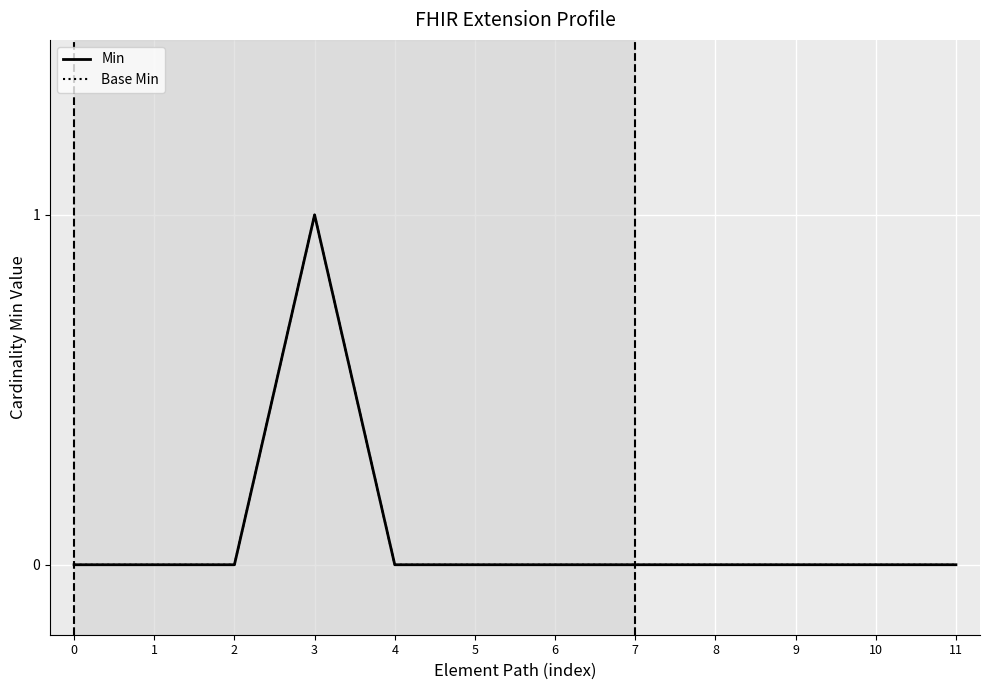

Is this an area chart (filled region under the line)?

No